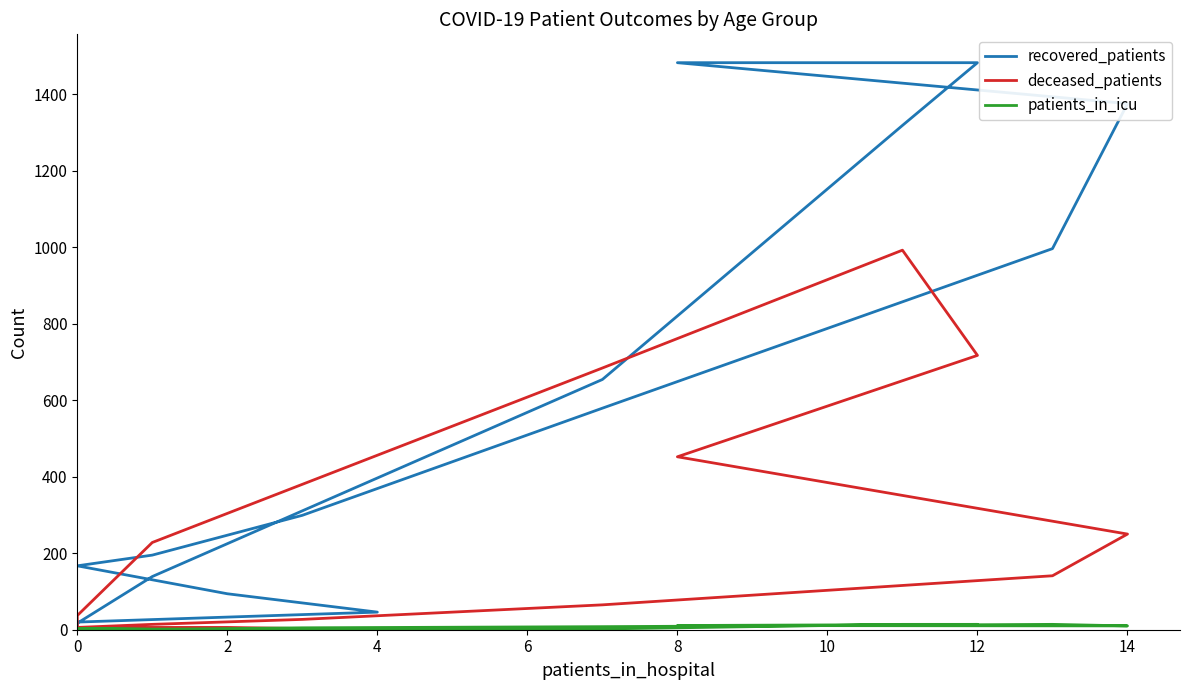

At which label does patients_in_icu reach its peak?

14